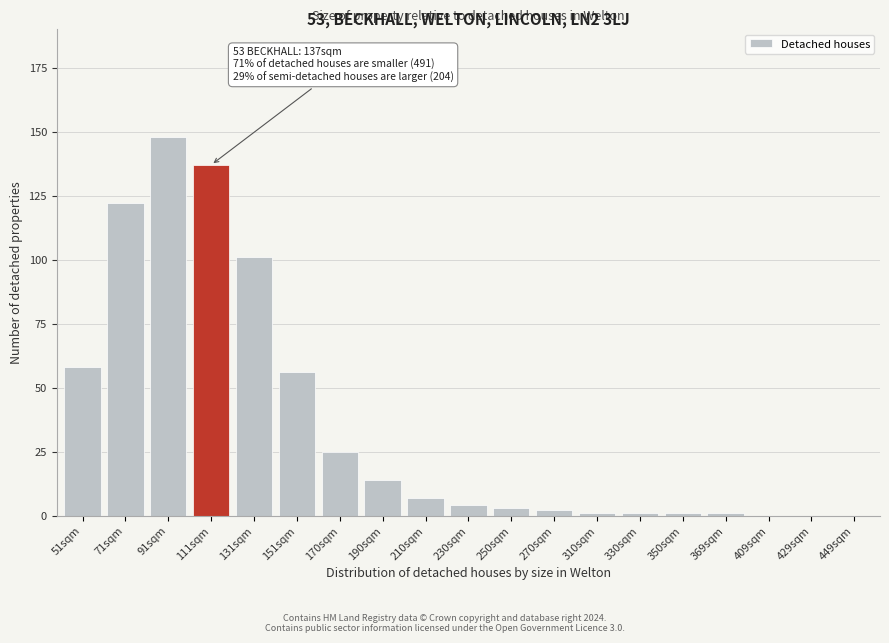

Reading left to right, what are all the values shown in this chart?

51sqm=58	71sqm=122	91sqm=148	111sqm=137	131sqm=101	151sqm=56	170sqm=25	190sqm=14	210sqm=7	230sqm=4	250sqm=3	270sqm=2	310sqm=1	330sqm=1	350sqm=1	369sqm=1	409sqm=0	429sqm=0	449sqm=0